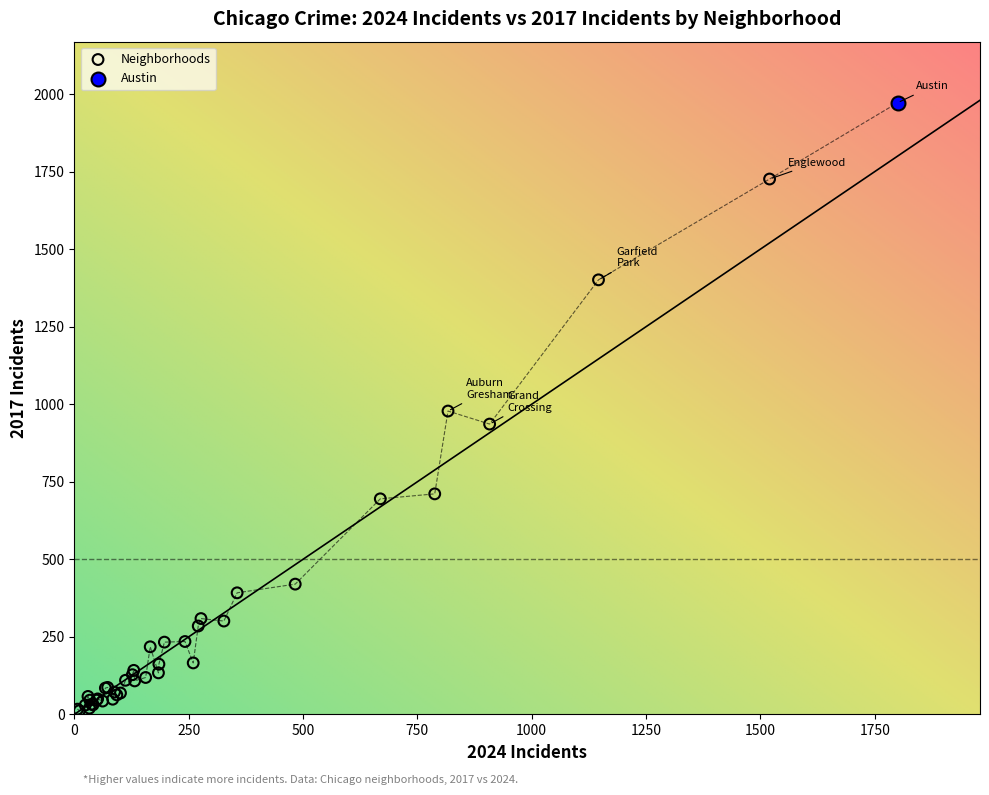

Which series reaches the minimum Y coordinate?

Neighborhoods